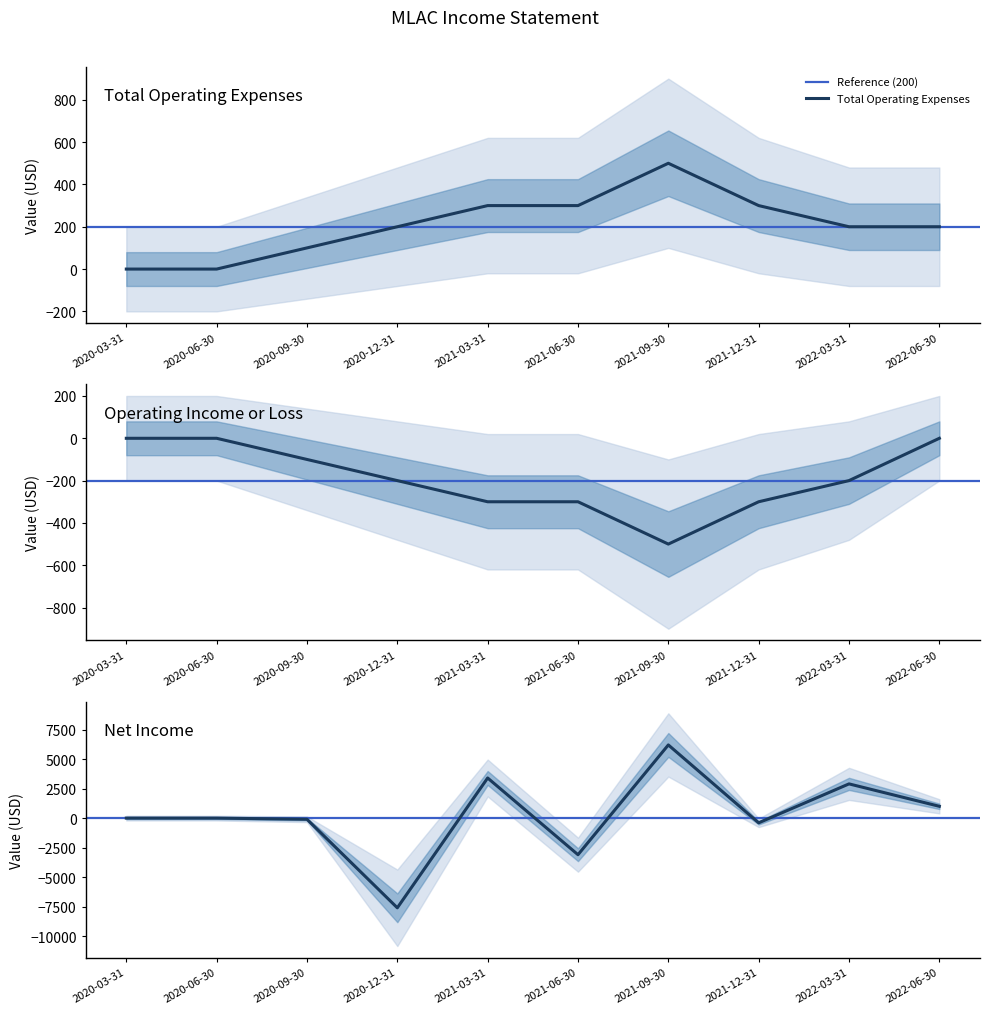

The value of Total Operating Expenses at 2021-03-31 is 300. True or false?

True